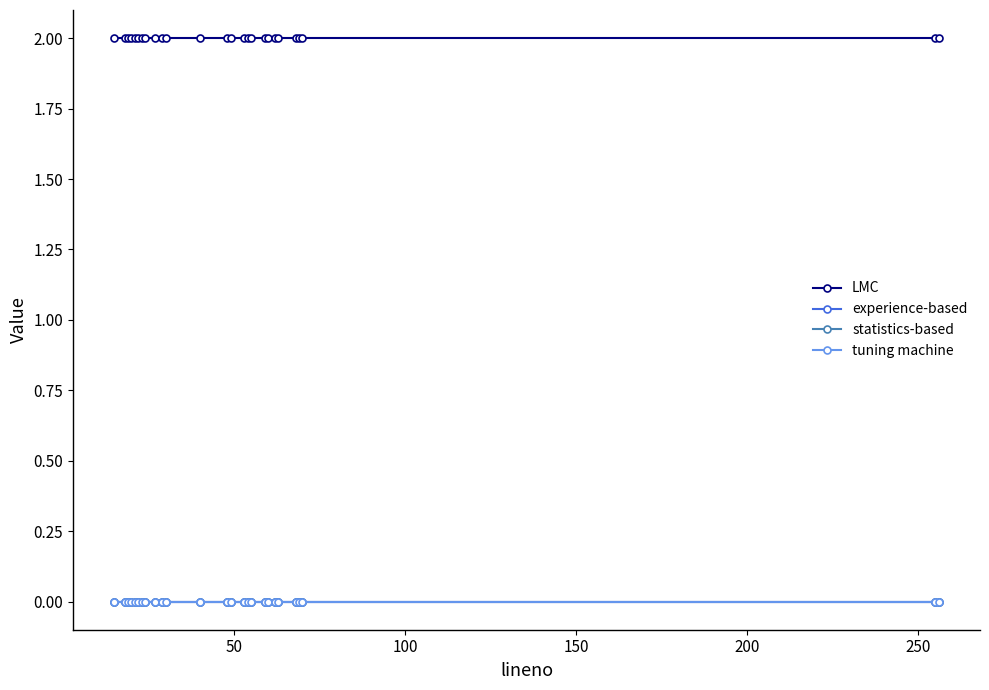

Does the chart have visible grid lines?

No